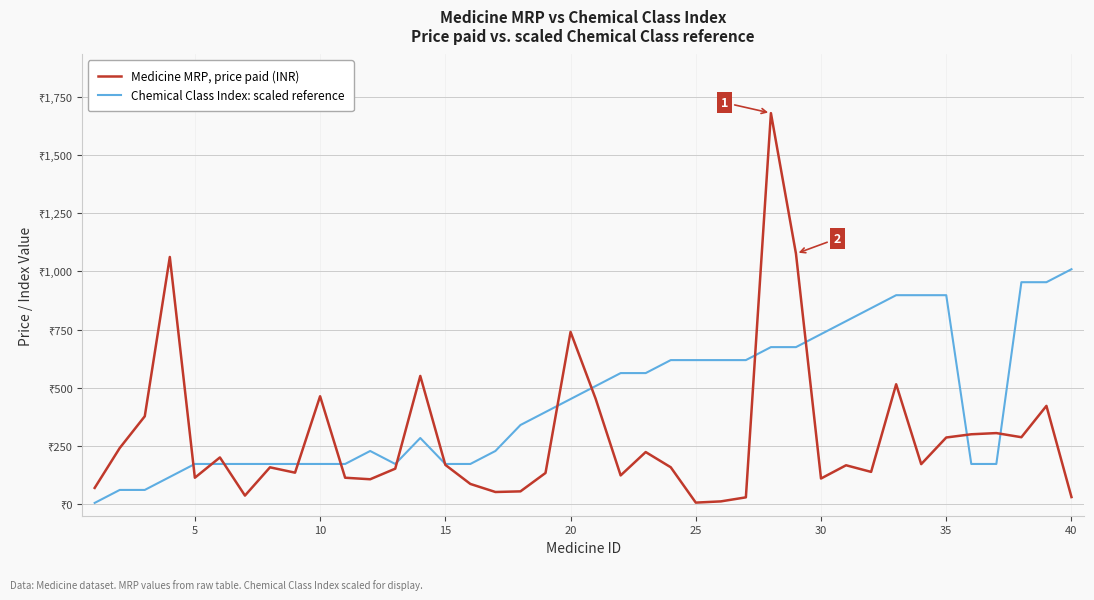

Is this an area chart (filled region under the line)?

No